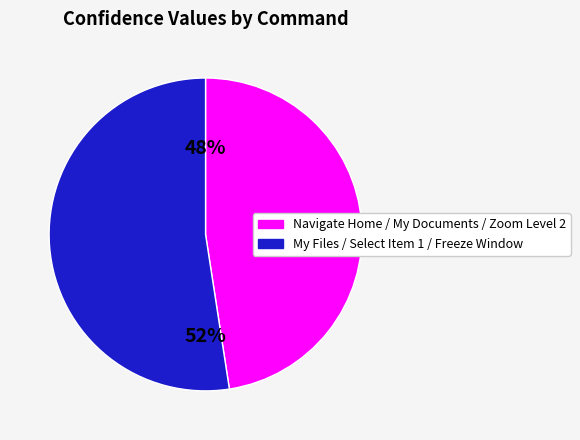

The Navigate Home / My Documents / Zoom Level 2 slice represents 48% of the pie. True or false?

True